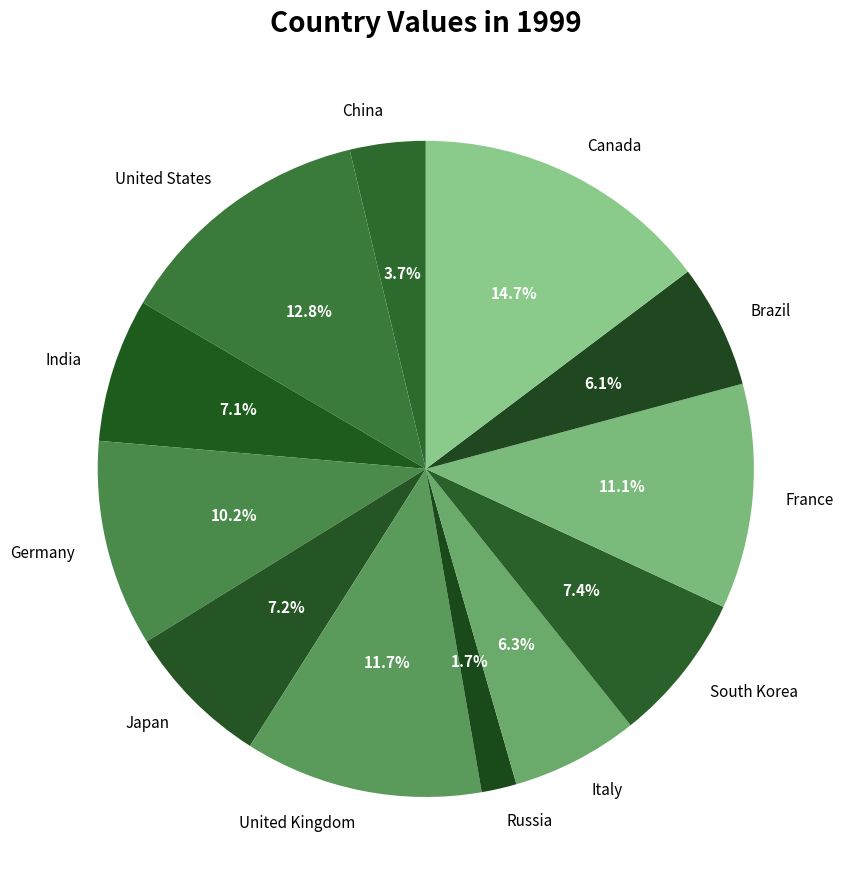

To the nearest percent, what portion does Germany represent?

10%